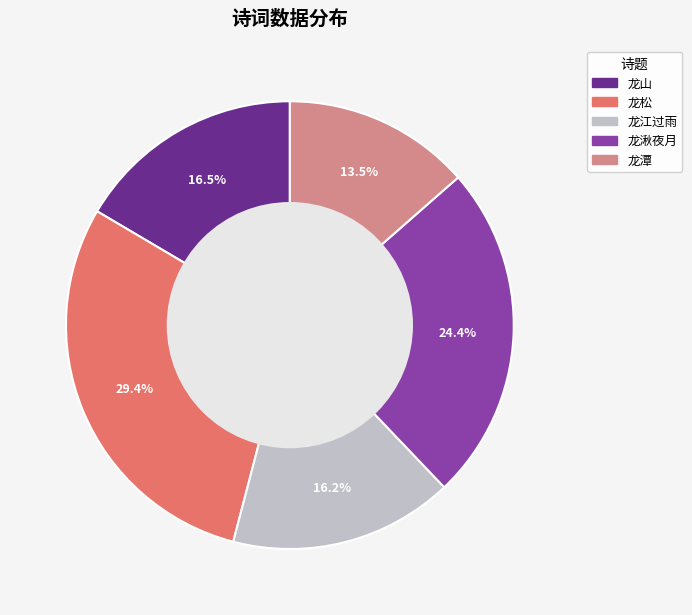

Approximately how many times larger is the value at 龙潭 compared to 龙江过雨?

0.8